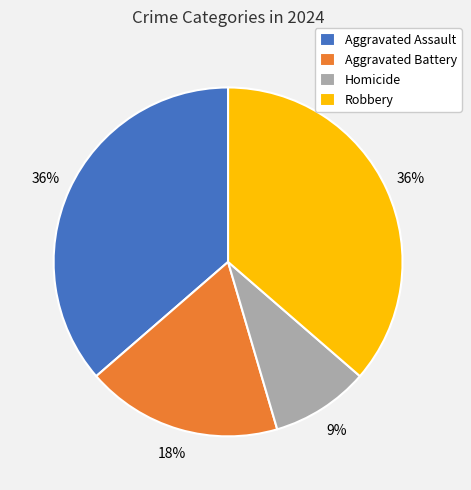

How many segments does this pie chart have?

4